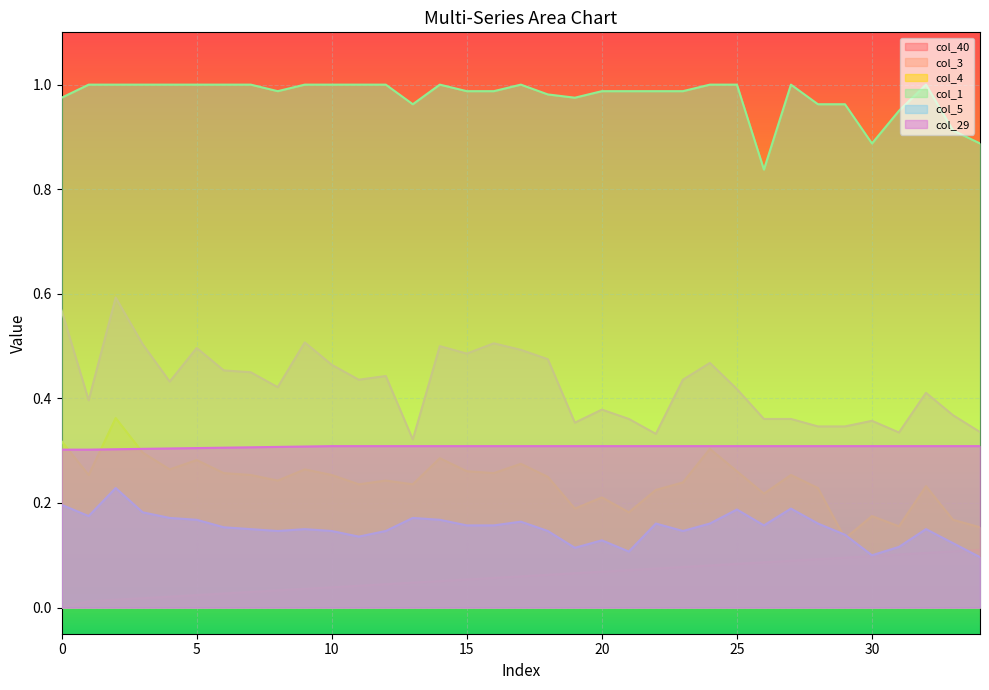

What are all the series names shown in the legend?

col_40, col_3, col_4, col_1, col_5, col_29